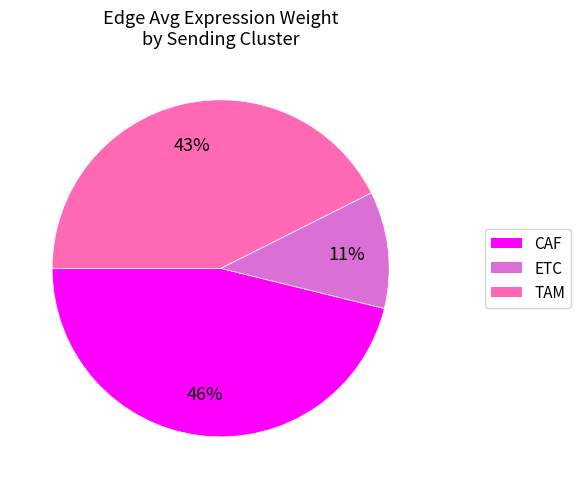

True or false: TAM accounts for 43% of the total.

True